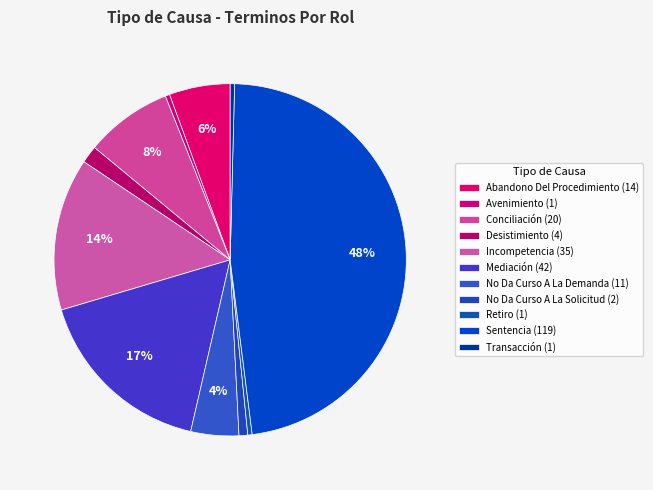

The Desistimiento slice represents 2% of the pie. True or false?

True